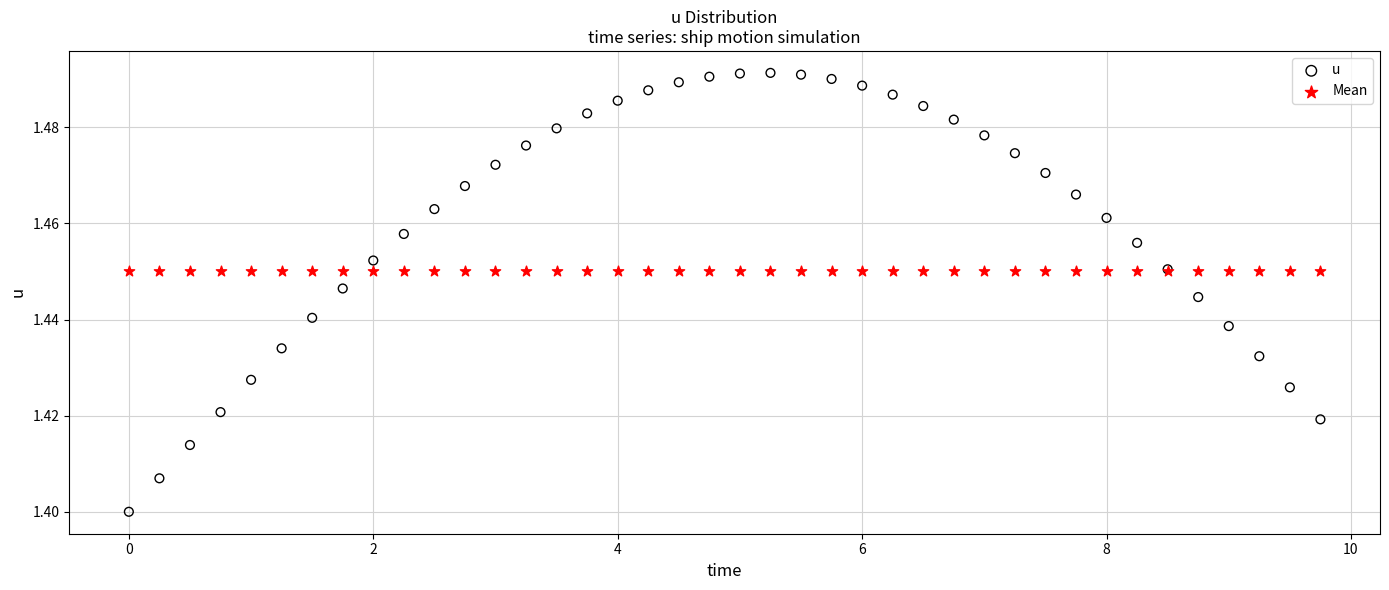

Which series contains the highest Y value?

u